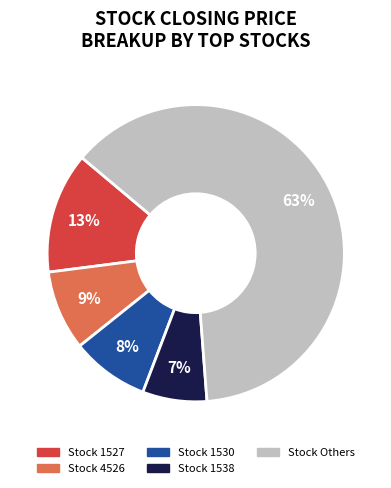

Which has a higher value, Stock 1530 or Stock 1538?

Stock 1530